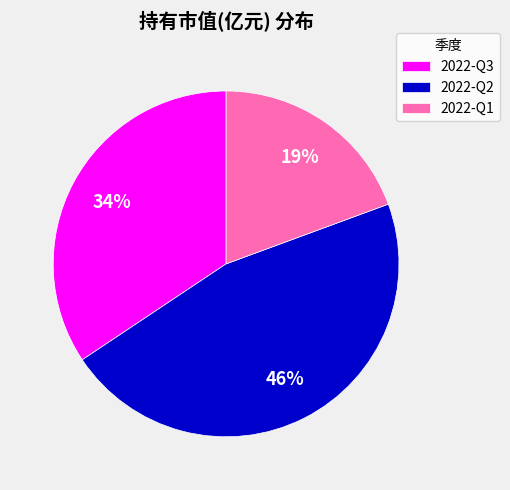

Which category has the smallest portion of the pie?

2022-Q1